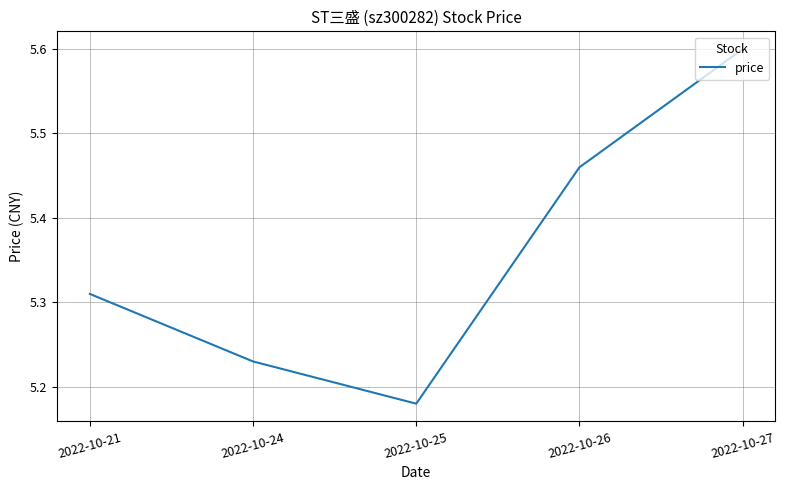

The chart shows a value of 5.6 at 2022-10-27. True or false?

True